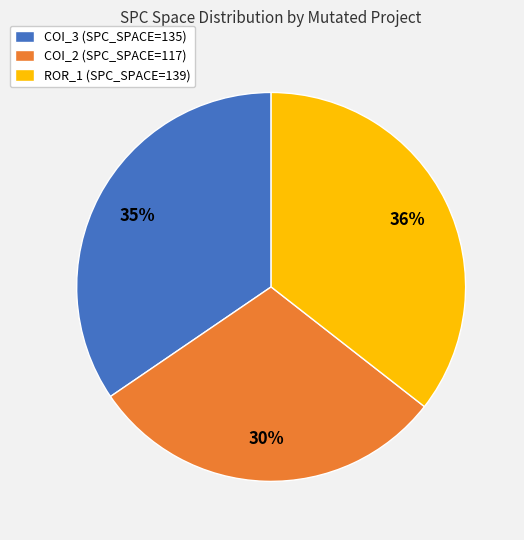

Rank the categories by value from lowest to highest.

COI_2 (SPC_SPACE=117), COI_3 (SPC_SPACE=135), ROR_1 (SPC_SPACE=139)